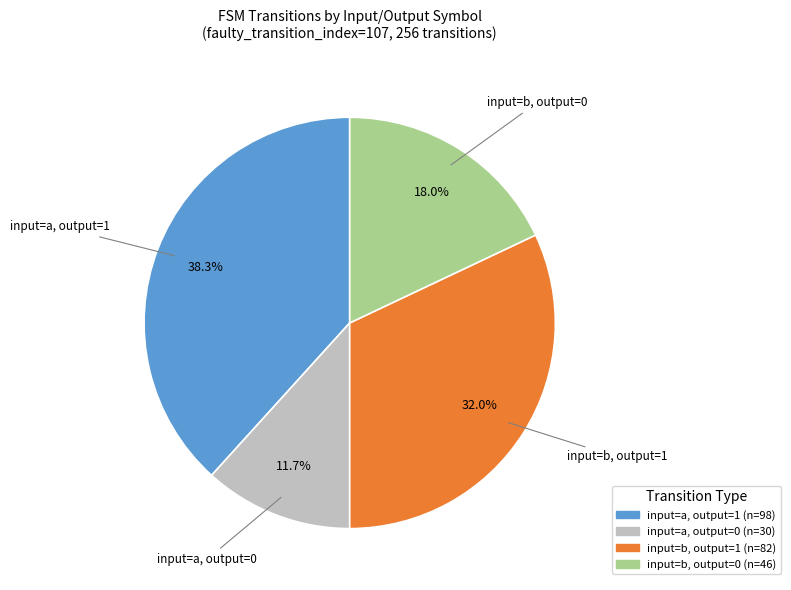

How many segments does this pie chart have?

4